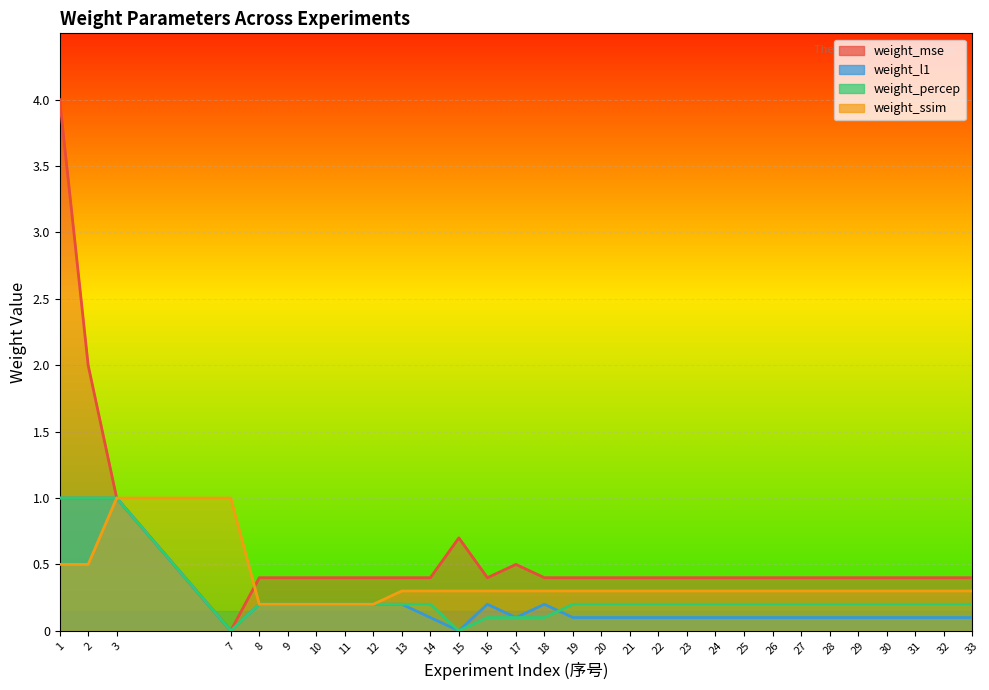

What is the highest value of the weight_mse series?

4.0